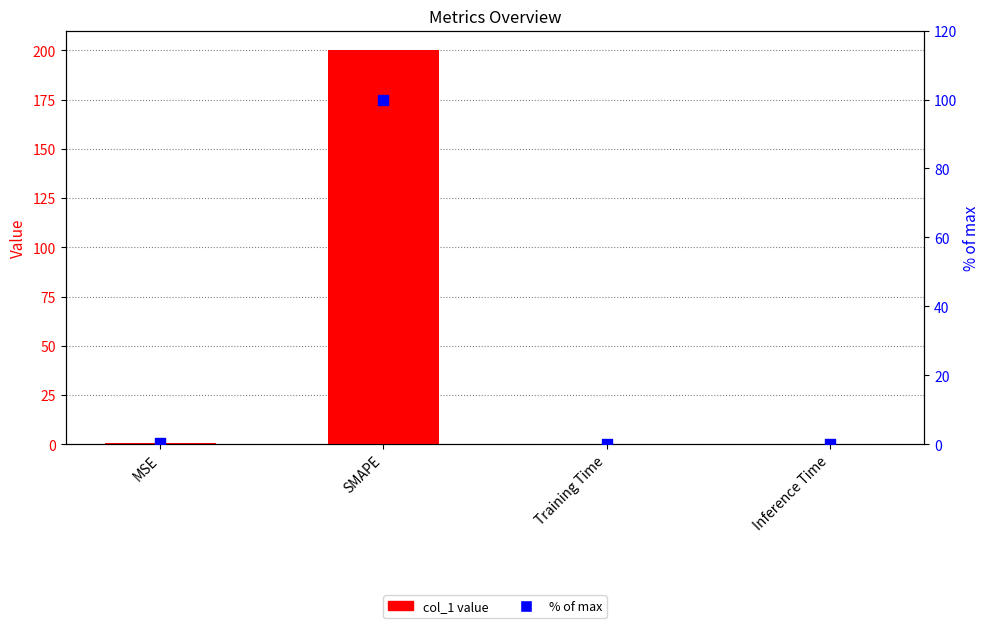

Which series has the widest spread of Y values?

col_1